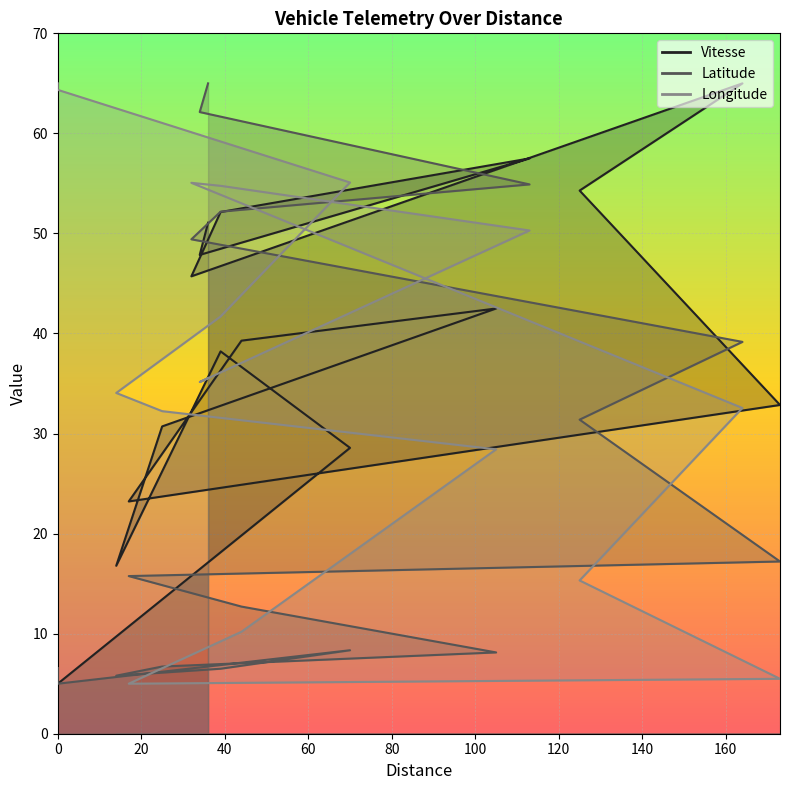

What are all the series names shown in the legend?

Vitesse, Latitude, Longitude